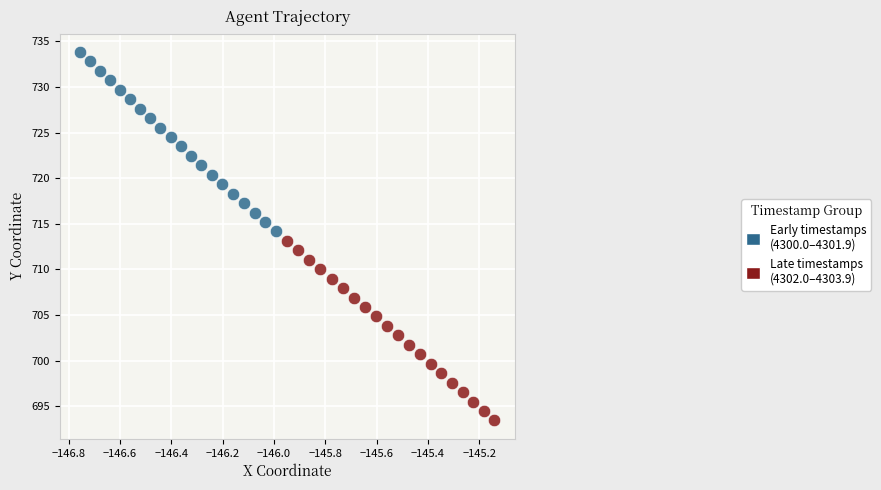

Which series has the largest Y range (max minus min)?

Early timestamps (4300.0–4301.9)